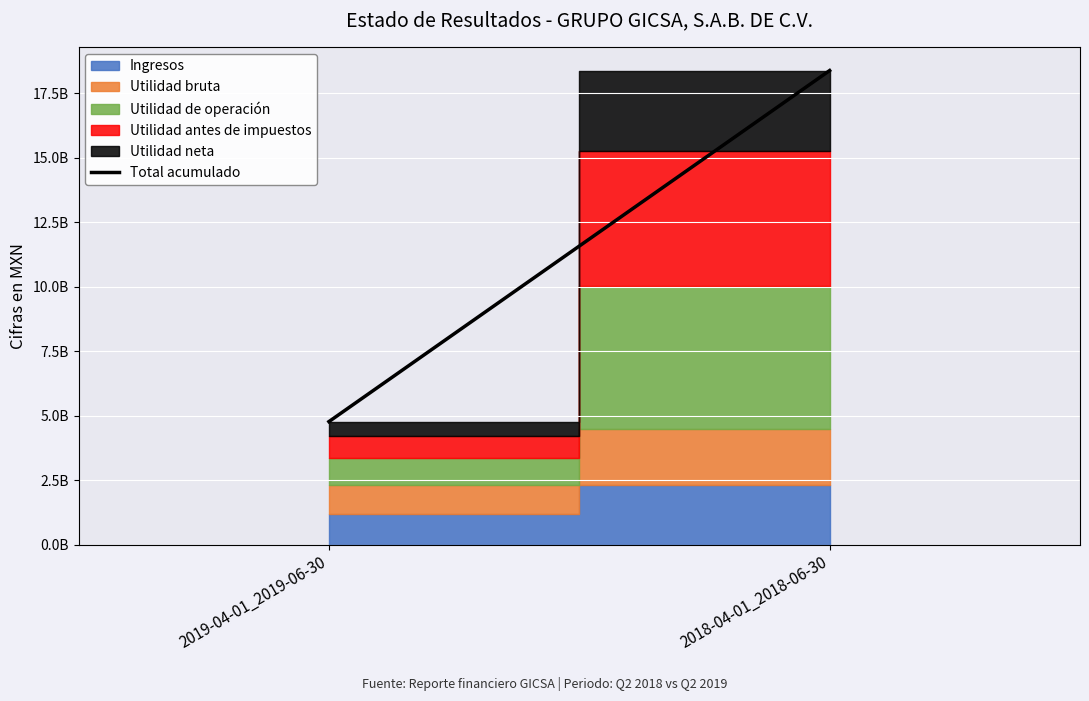

How many lines are shown in the chart?

1